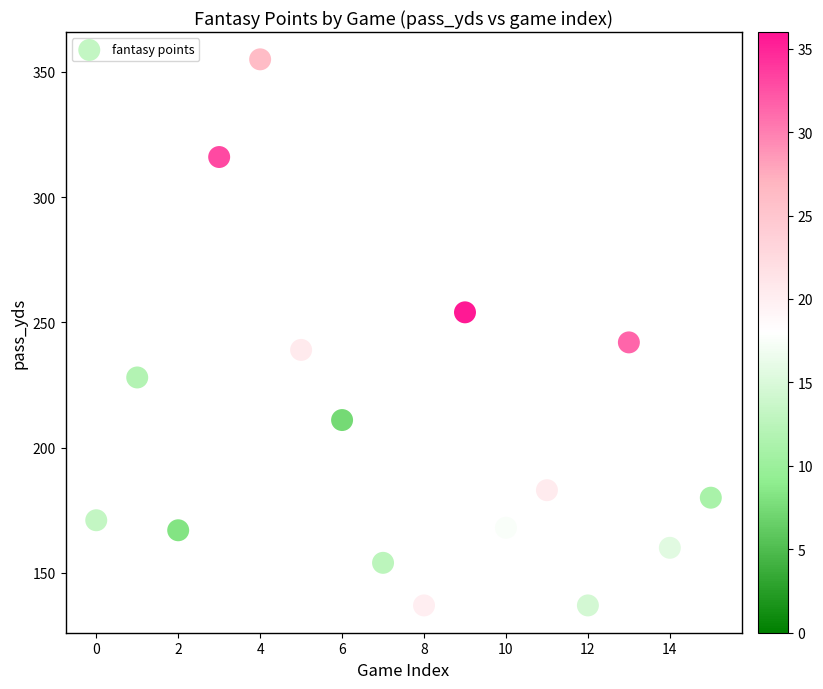

What is the range of Y values (max minus min)?

218